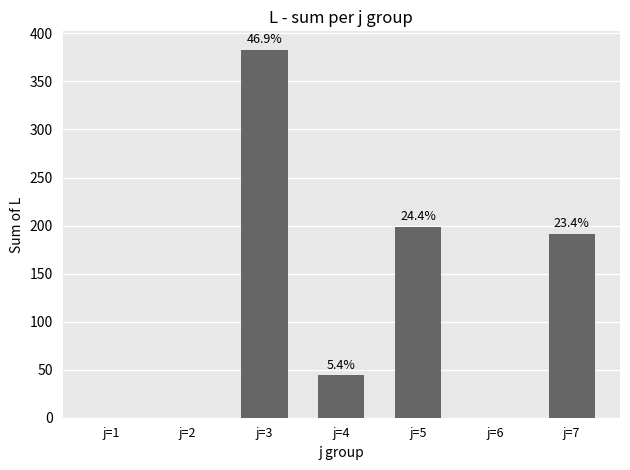

What is the difference between the maximum and second lowest values?

383